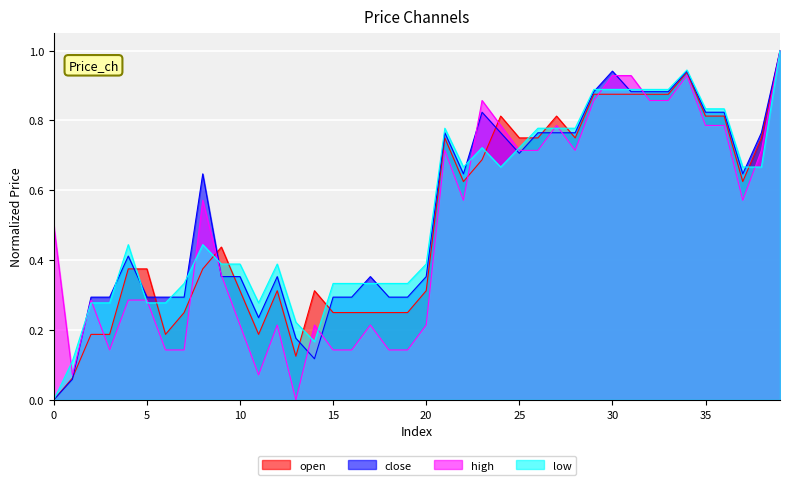

Reading right to left, what are all the values shown in this chart?

open: 1.0	0.8	0.6	0.8	0.8	0.9	0.9	0.9	0.9	0.9	0.9	0.8	0.8	0.8	0.8	0.8	0.7	0.6	0.8	0.3	0.2	0.2	0.2	0.2	0.2	0.3	0.1	0.3	0.2	0.3	0.4	0.4	0.2	0.2	0.4	0.4	0.2	0.2	0.1	0.0
close: 1.0	0.8	0.6	0.8	0.8	0.9	0.9	0.9	0.9	0.9	0.9	0.8	0.8	0.8	0.7	0.8	0.8	0.6	0.8	0.4	0.3	0.3	0.4	0.3	0.3	0.1	0.2	0.4	0.2	0.4	0.4	0.6	0.3	0.3	0.3	0.4	0.3	0.3	0.1	0.0
high: 1.0	0.7	0.6	0.8	0.8	0.9	0.9	0.9	0.9	0.9	0.9	0.7	0.8	0.7	0.7	0.8	0.9	0.6	0.7	0.2	0.1	0.1	0.2	0.1	0.1	0.2	0.0	0.2	0.1	0.2	0.4	0.6	0.1	0.1	0.3	0.3	0.1	0.3	0.1	0.5
low: 1.0	0.7	0.7	0.8	0.8	0.9	0.9	0.9	0.9	0.9	0.9	0.8	0.8	0.8	0.7	0.7	0.7	0.7	0.8	0.4	0.3	0.3	0.3	0.3	0.3	0.2	0.2	0.4	0.3	0.4	0.4	0.4	0.3	0.3	0.3	0.4	0.3	0.3	0.1	0.0